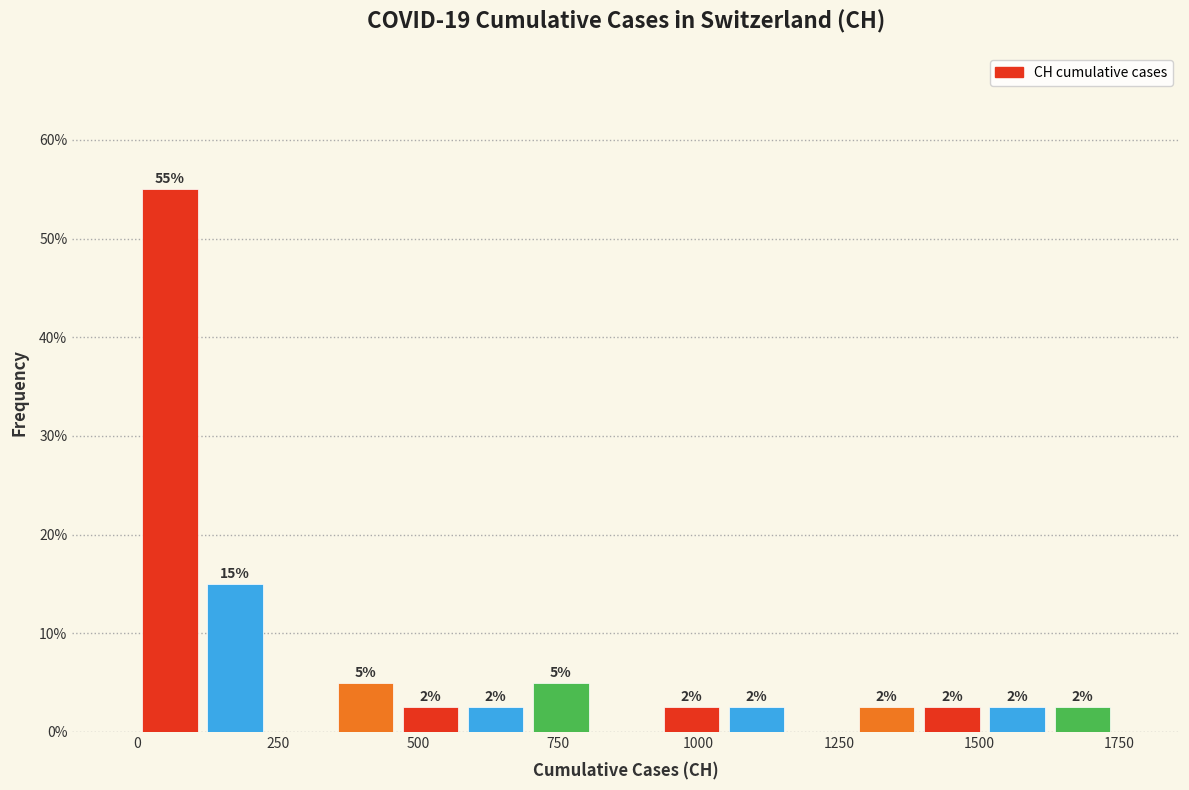

Around what value on the x-axis is the tallest bar? Give the approximate position of its centre, as read against the axis.

50